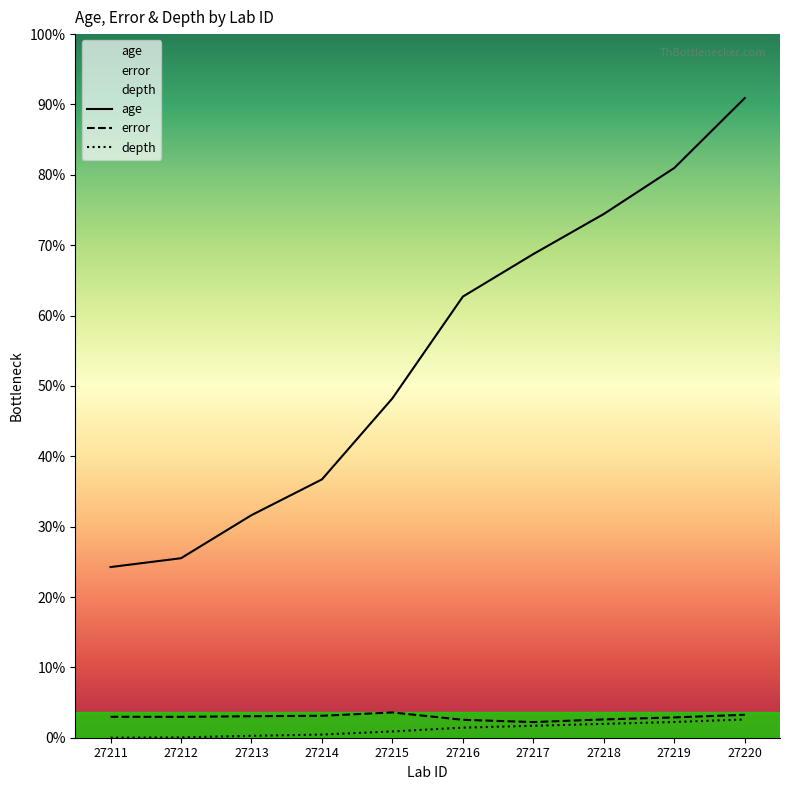

Reading right to left, list all the values displayed in this chart.

age: 27220=10164.0	27219=9053.4	27218=8322.4	27217=7685.3	27216=7009.6	27215=5392.5	27214=4104.7	27213=3536.2	27212=2852.1	27211=2711.9
error: 27220=364.6	27219=322.6	27218=290.9	27217=248.6	27216=284.7	27215=401.5	27214=348.8	27213=341.6	27212=331.7	27211=332.7
depth: 27220=290.0	27219=250.0	27218=220.0	27217=190.0	27216=160.0	27215=100.0	27214=50.0	27213=30.0	27212=5.0	27211=0.0